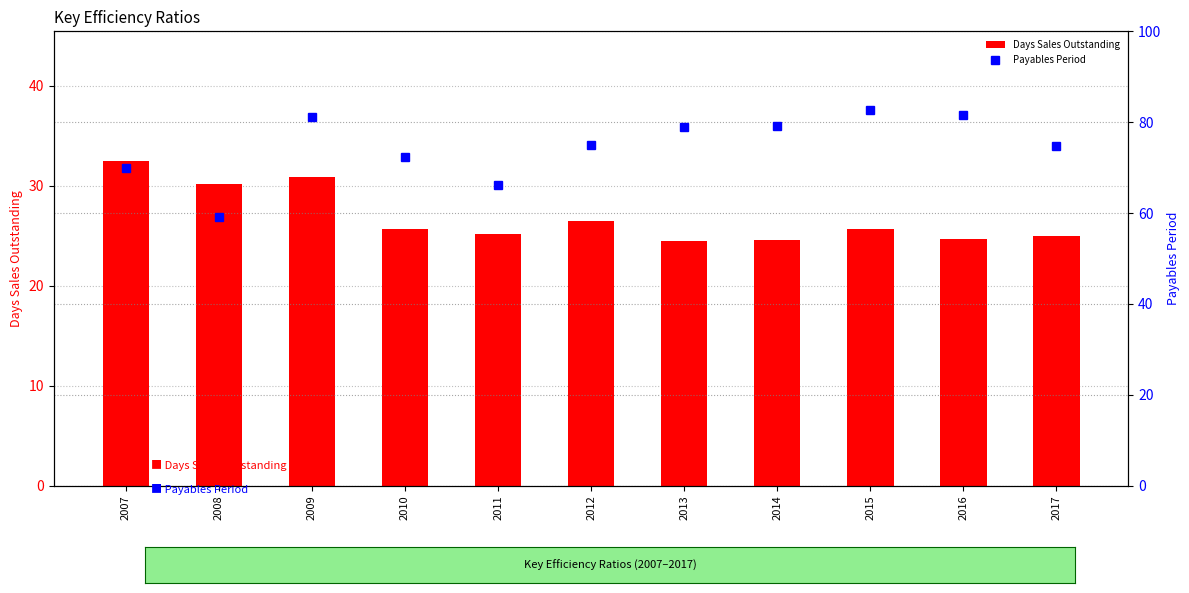

How many values in the Days Sales Outstanding series are below 25?

3